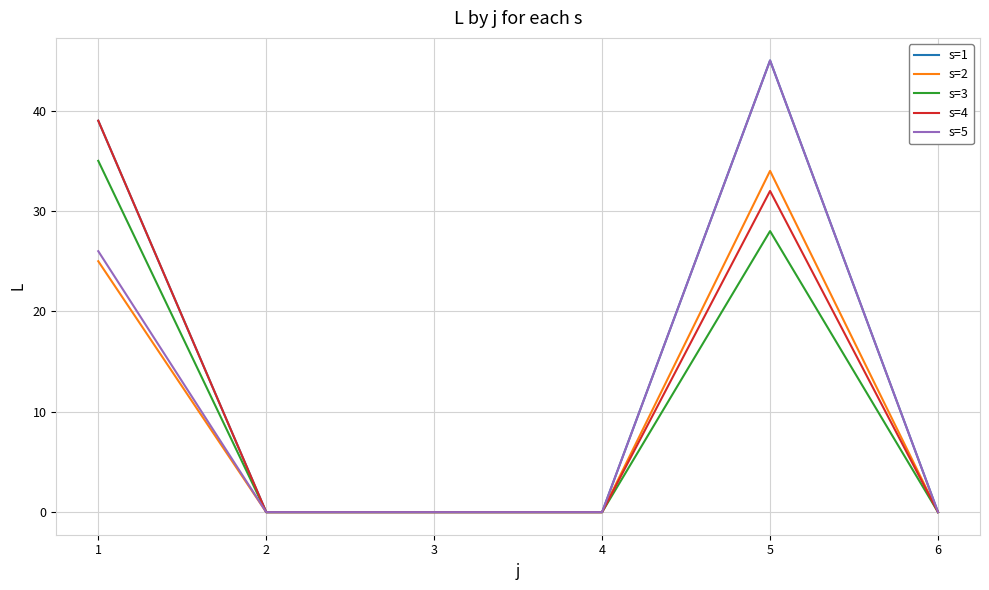

Is it true that s=2 equals 44 at 1?

False